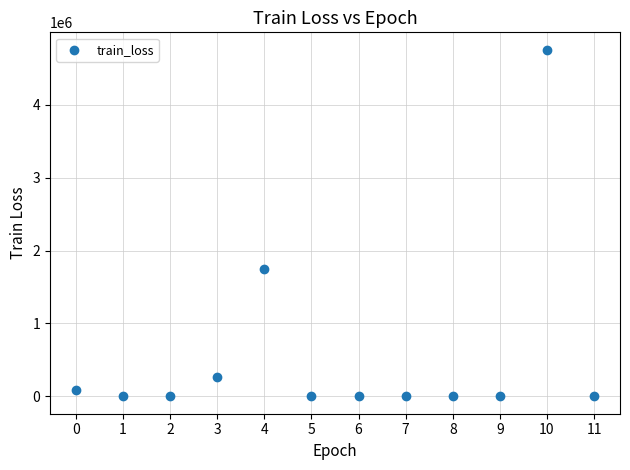

What is the average Y value?

573764.4